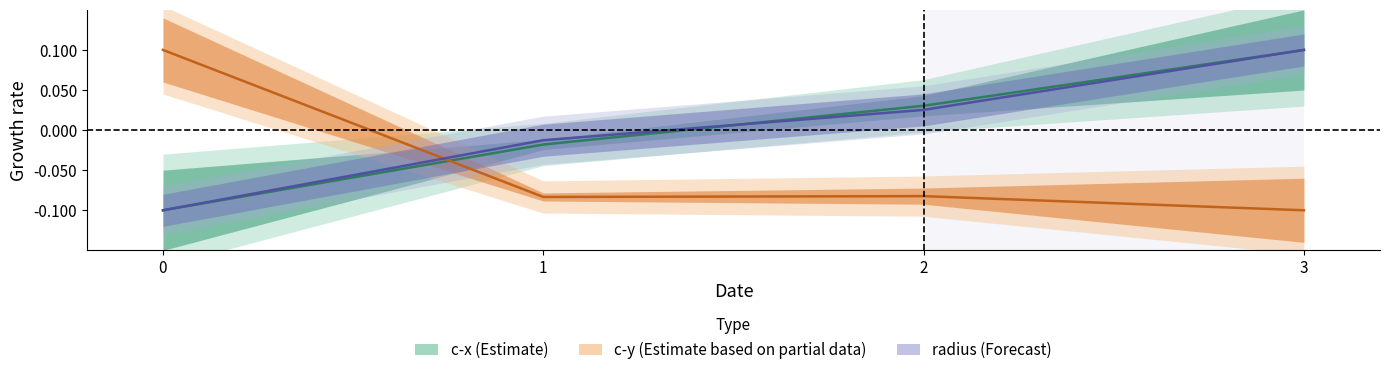

True or false: radius has more than 1 interior local peaks.

False